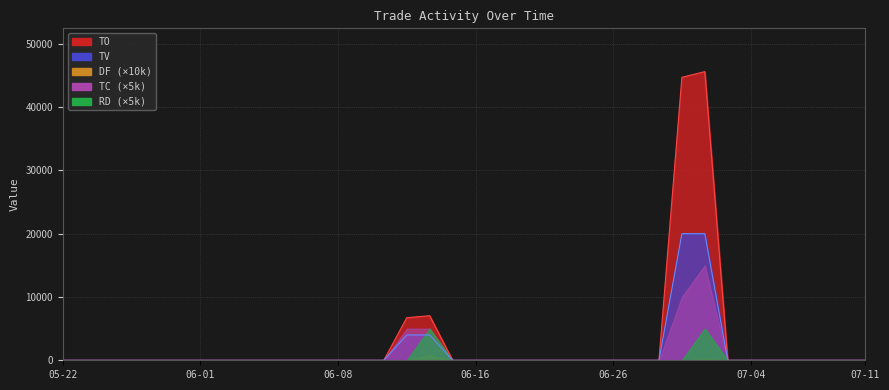

In RD, how many points are higher than both neighbors (excluding endpoints)?

2